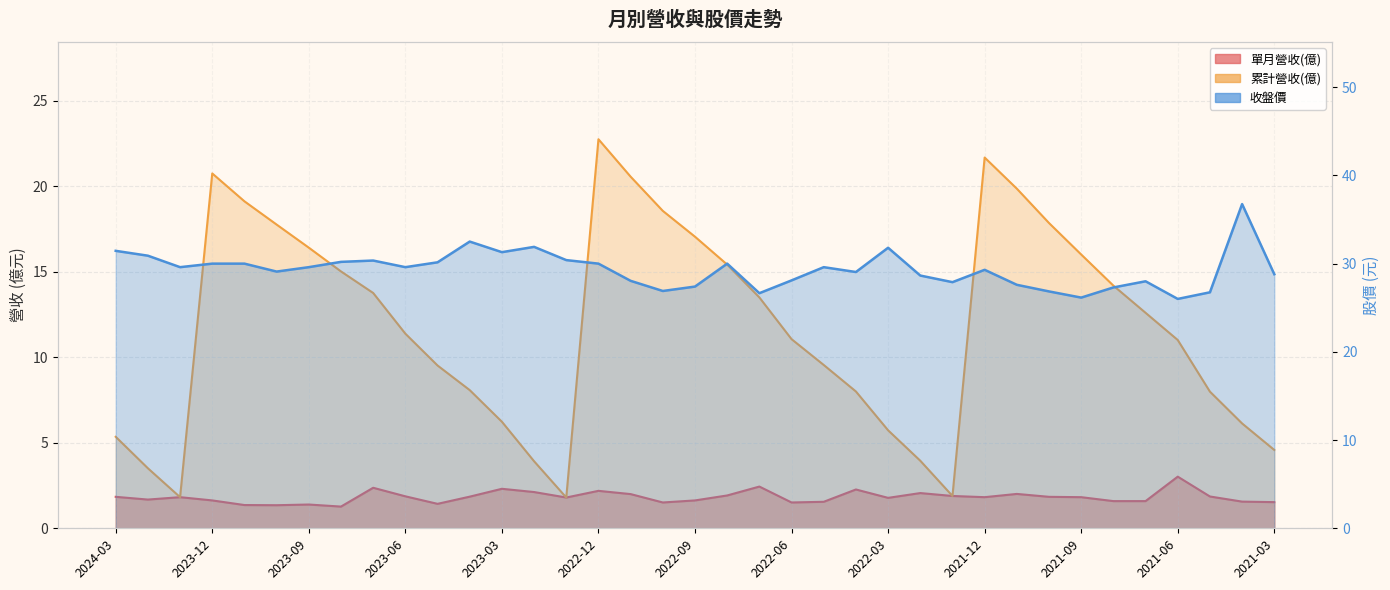

What is the maximum value shown in the chart?

36.8